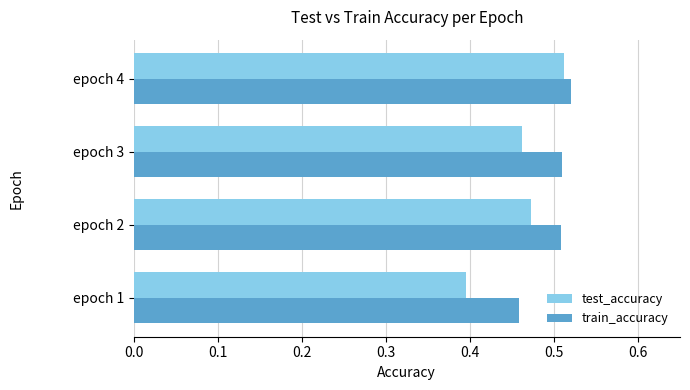

Count the train_accuracy values in the range 0 to 1.

4